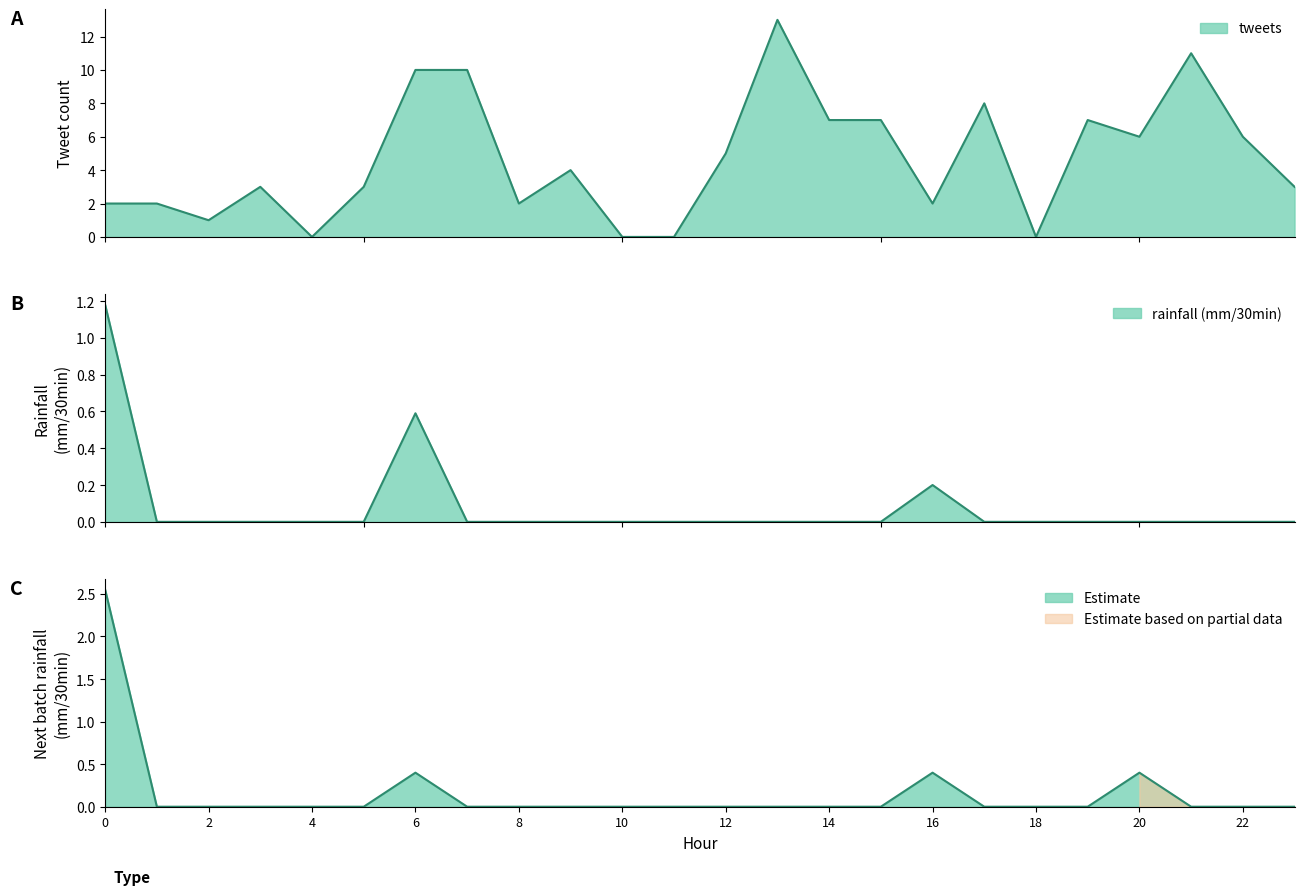

How many lines are shown in the chart?

3